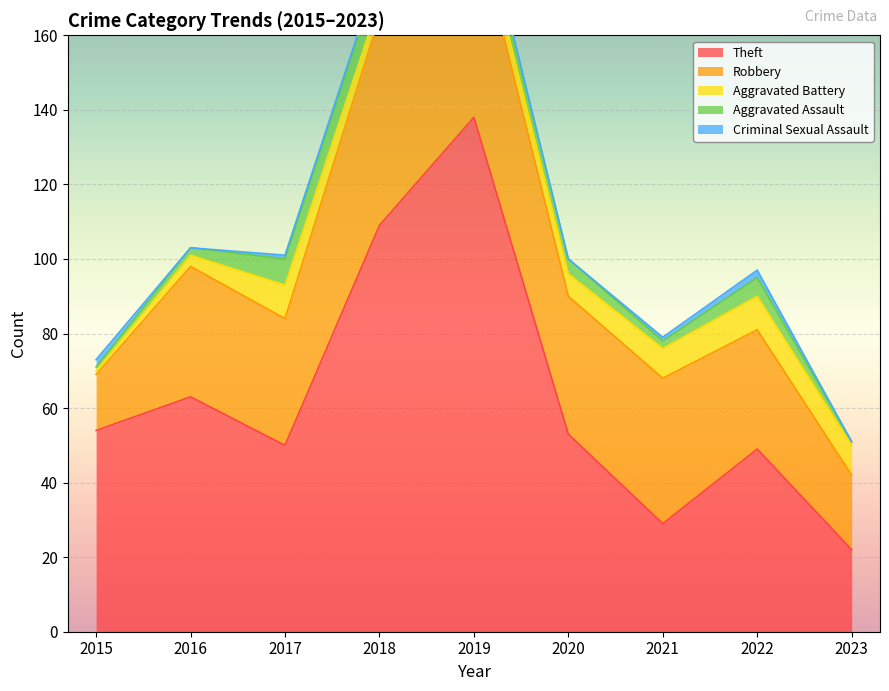

What is the total value across all series at 2022?

97